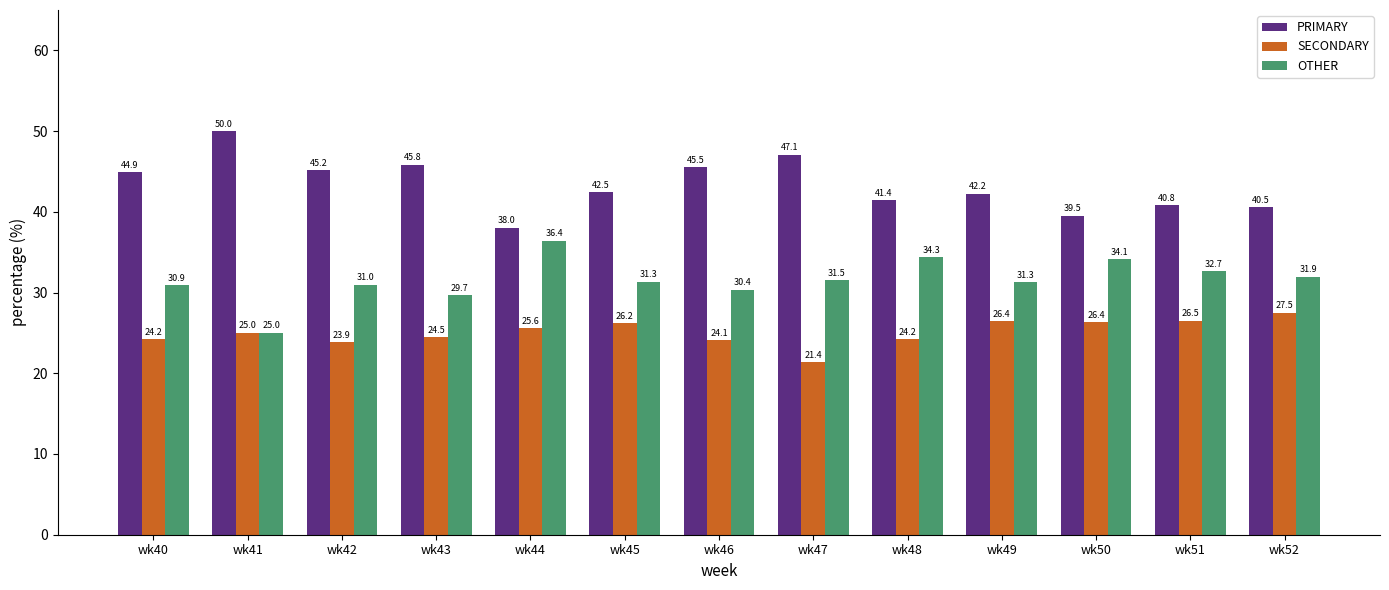

Reading right to left, what are all the values shown in this chart?

PRIMARY: 40.5	40.8	39.5	42.2	41.4	47.1	45.5	42.5	38.0	45.8	45.2	50.0	44.9
SECONDARY: 27.5	26.5	26.4	26.4	24.2	21.4	24.1	26.2	25.6	24.5	23.9	25.0	24.2
OTHER: 31.9	32.7	34.1	31.3	34.3	31.5	30.4	31.3	36.4	29.7	31.0	25.0	30.9